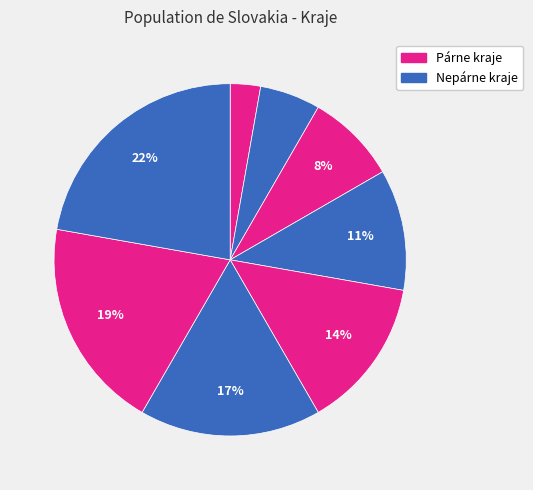

How many segments does this pie chart have?

8